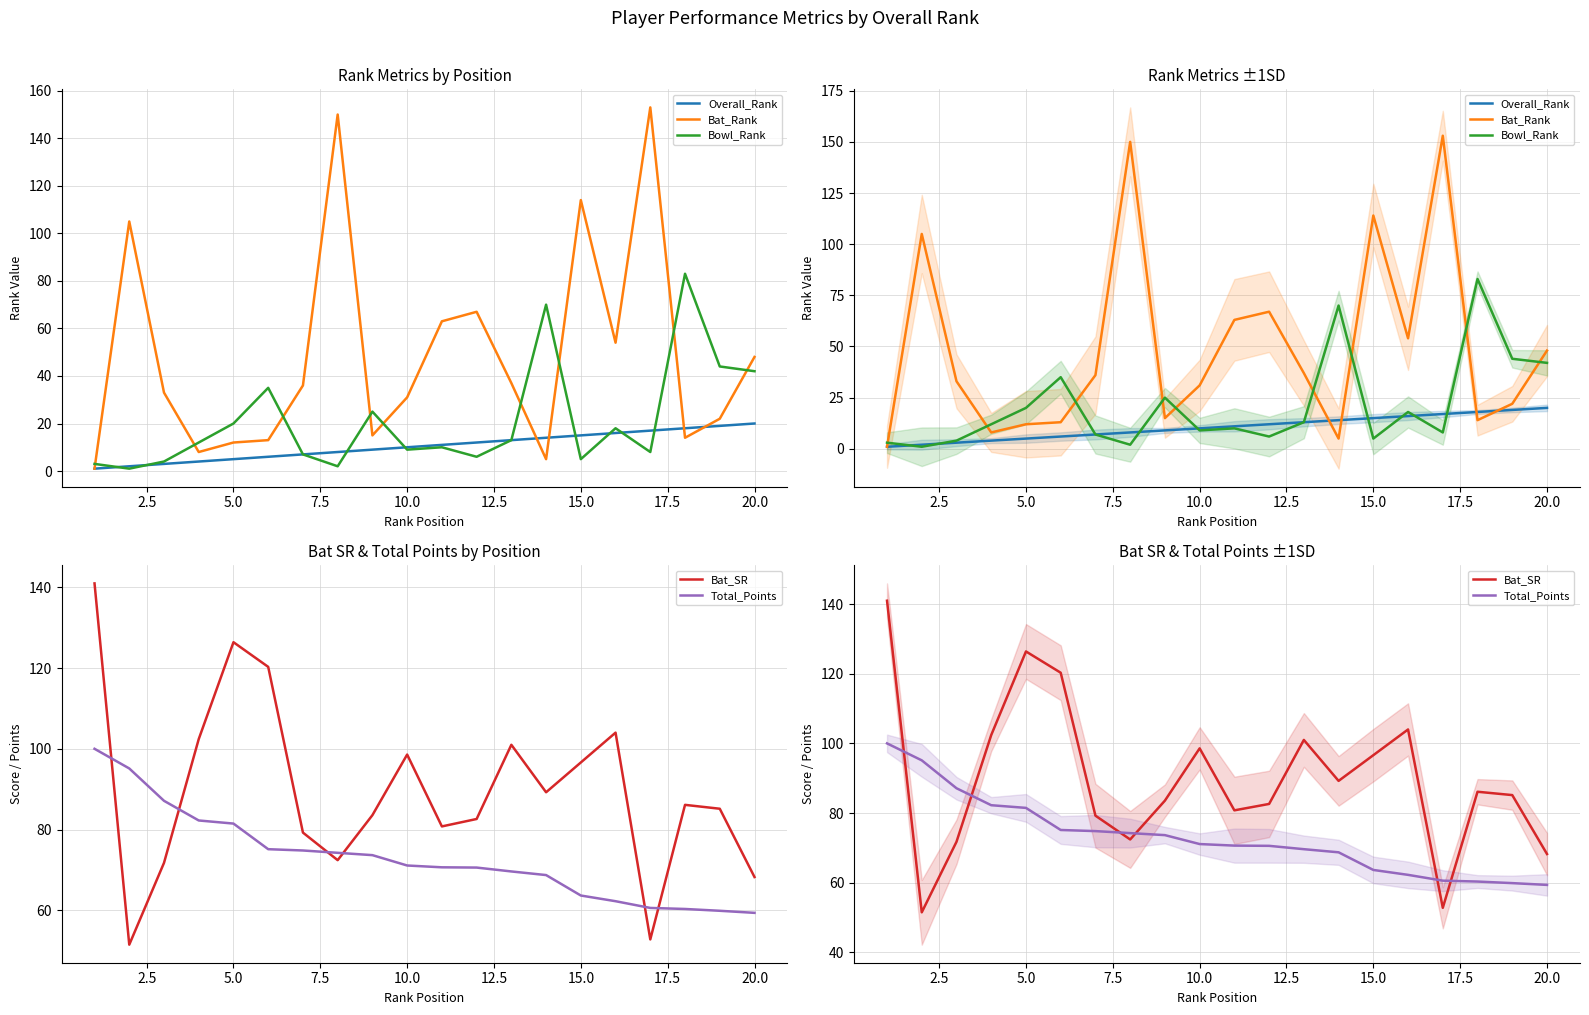

True or false: Overall_Rank has a value of 3.1 at 5.0.

False